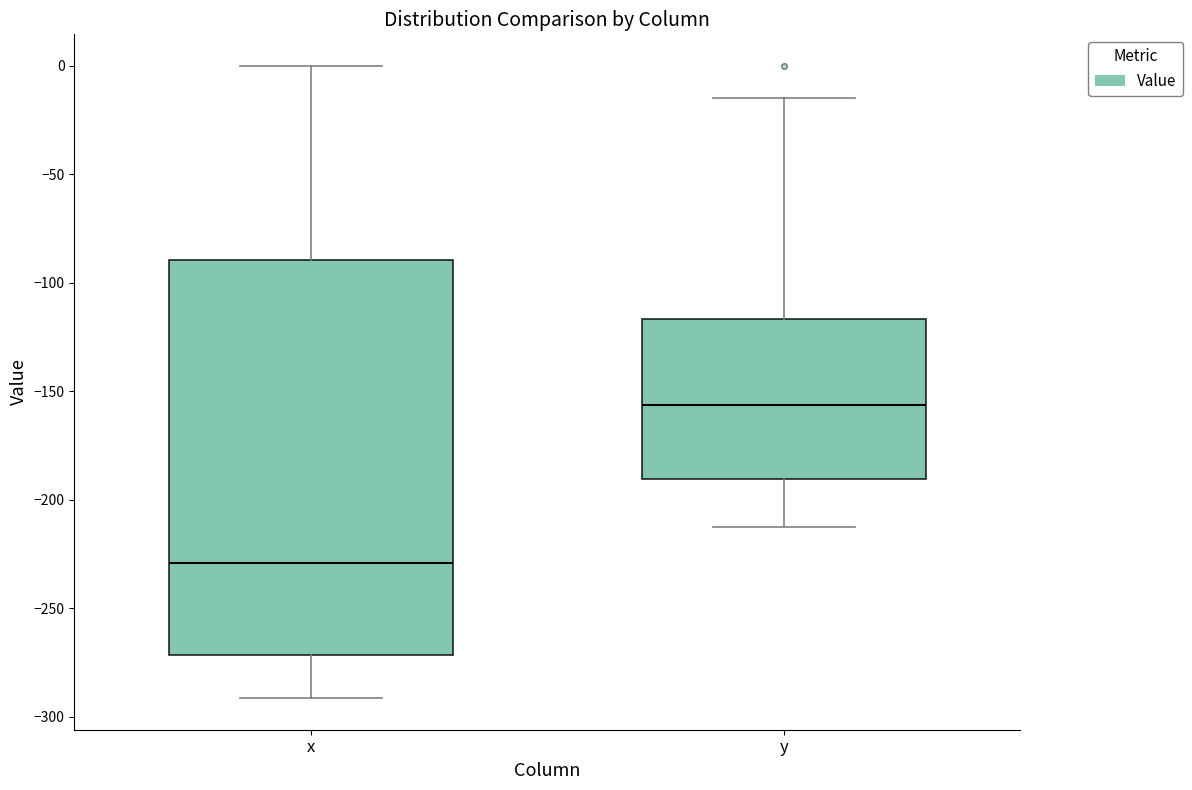

Reading left to right, read every box against the y-axis: the position of its median line, the range the box covers, and the ends of its whiskers. The values are not printed on the chart, so give them approximately, as read against the axis.

x: median -230, box -270 to -90, whiskers -290 to 0
y: median -155, box -190 to -115, whiskers -210 to -15